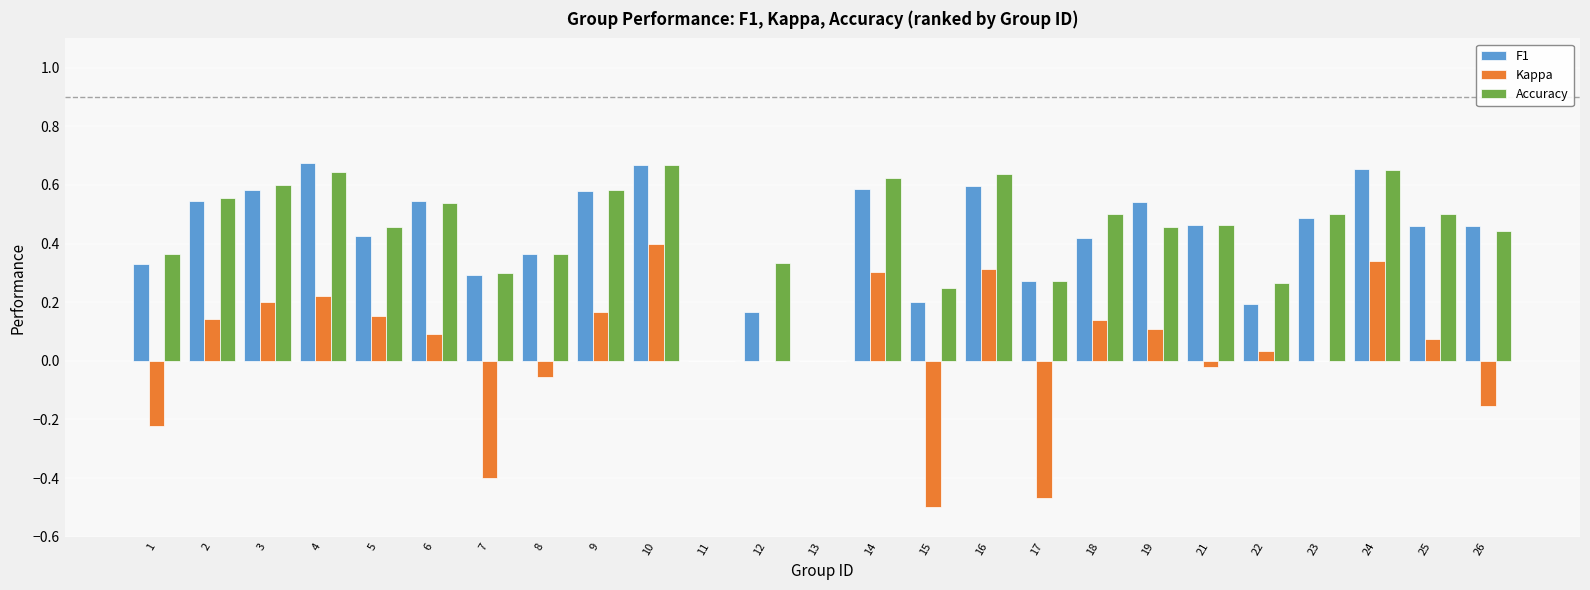

Which series has the largest range (max minus min)?

Kappa